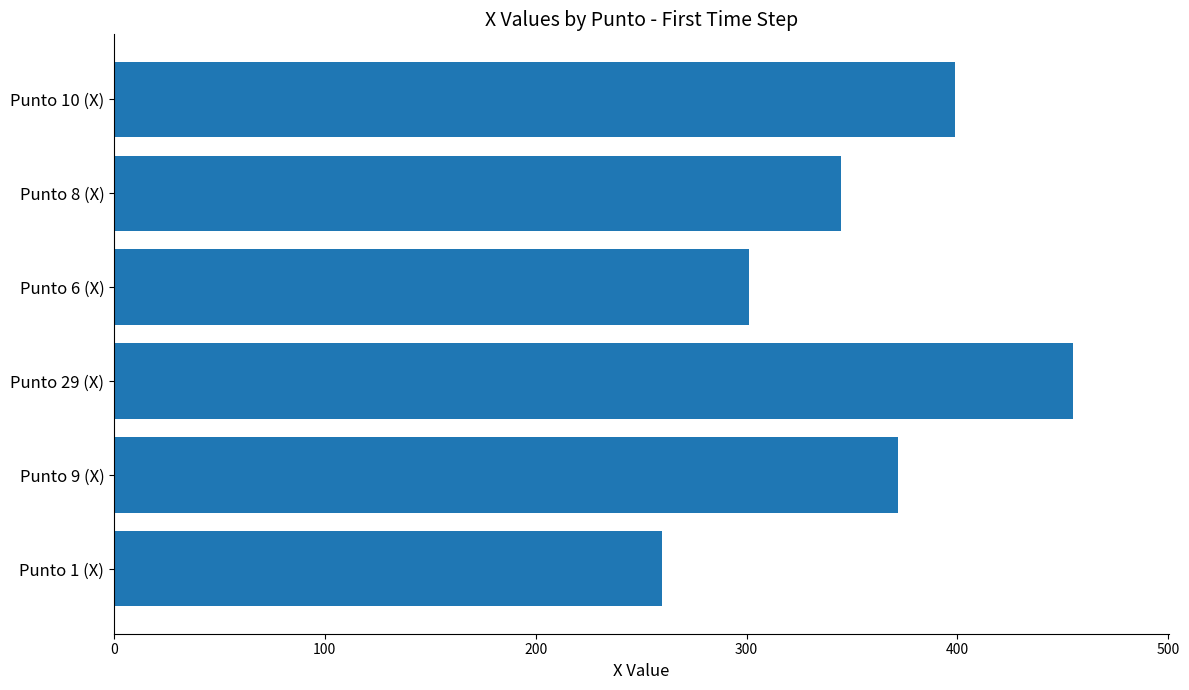

Reading bottom to top, transcribe all the data shown in this chart.

Punto 1 (X)=260	Punto 9 (X)=372	Punto 29 (X)=455	Punto 6 (X)=301	Punto 8 (X)=345	Punto 10 (X)=399